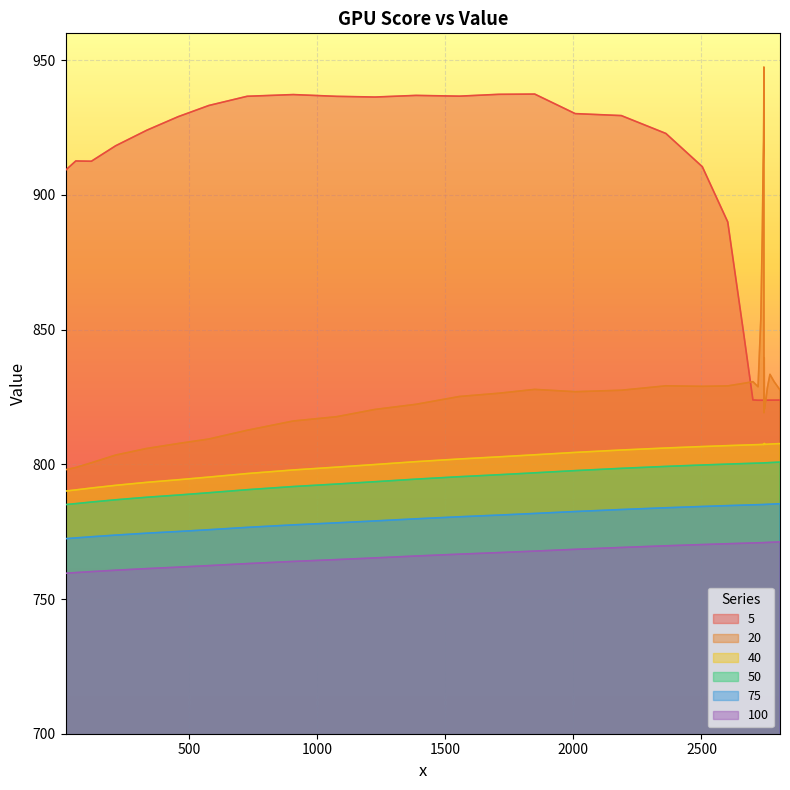

In 40, how many points are lower than both neighbors (excluding endpoints)?

2